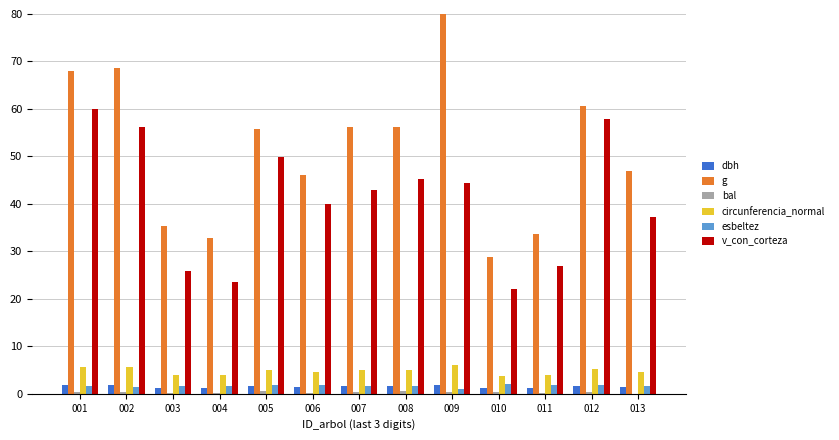

Which series changed the most between 002 and 003?

g